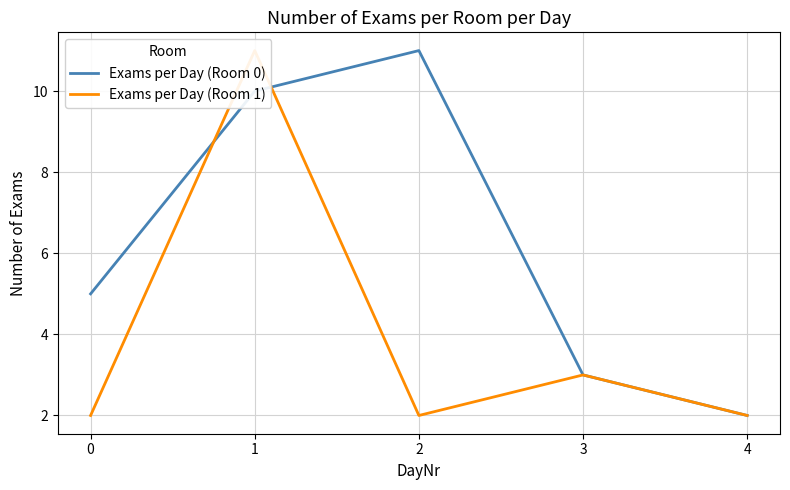

What is the difference between the maximum and minimum values in the Exams per Day (Room 1) series?

9